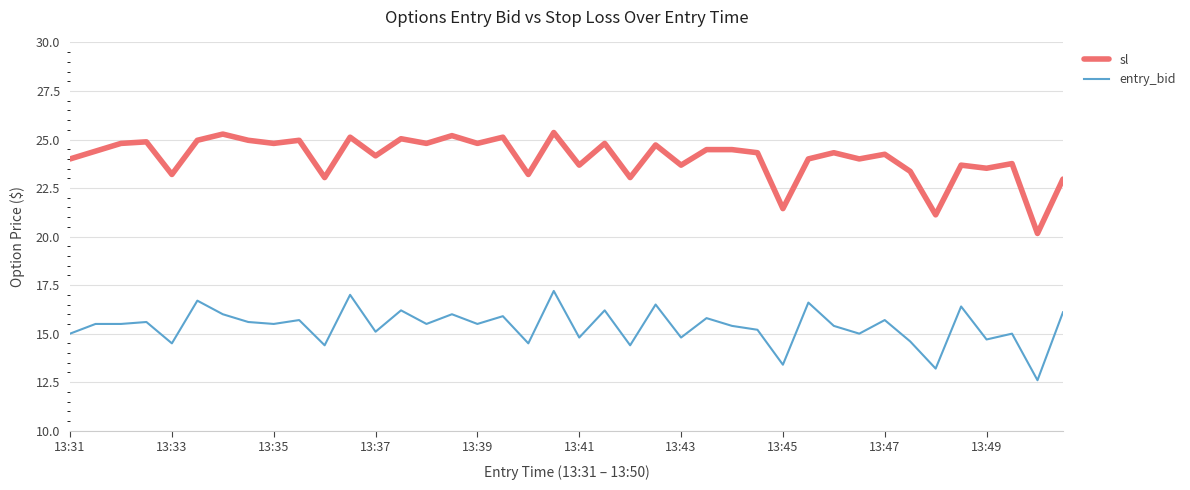

What is the lowest value of the entry_bid series?

12.6